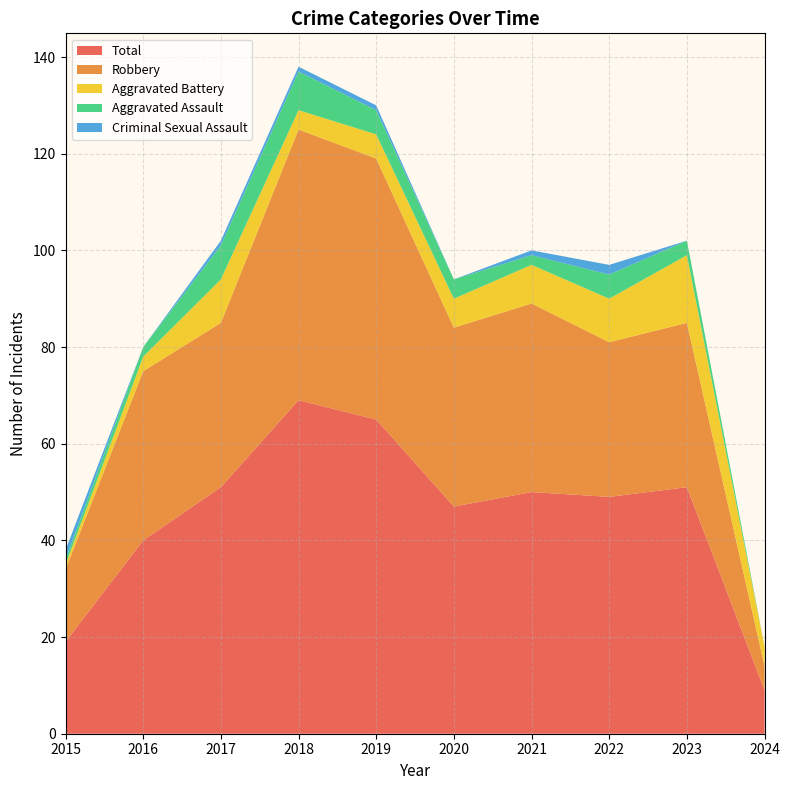

Reading left to right, transcribe all the data shown in this chart.

Aggravated Assault: 1	2	7	8	5	4	2	5	3	0
Aggravated Battery: 1	3	9	4	5	6	8	9	14	4
Criminal Sexual Assault: 2	0	1	1	1	0	1	2	0	0
Robbery: 15	35	34	56	54	37	39	32	34	5
Total: 19	40	51	69	65	47	50	49	51	9